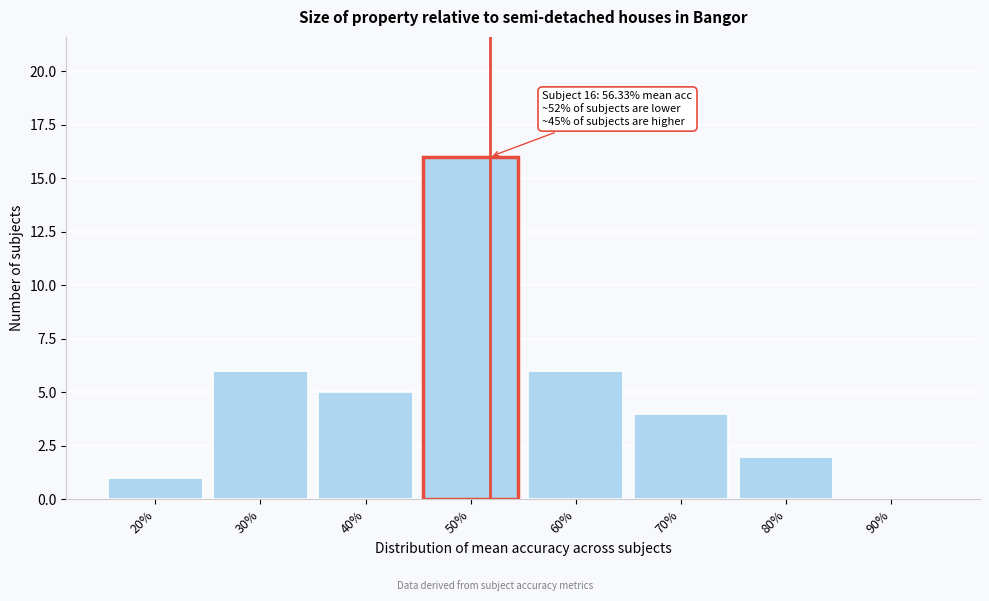

Reading left to right, extract all data points from this chart.

20%=1	30%=6	40%=5	50%=16	60%=6	70%=4	80%=2	90%=0